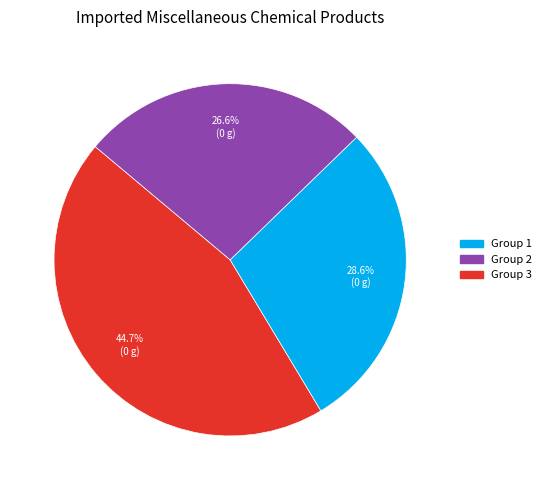

Is there any slice that represents more than half of the pie?

No